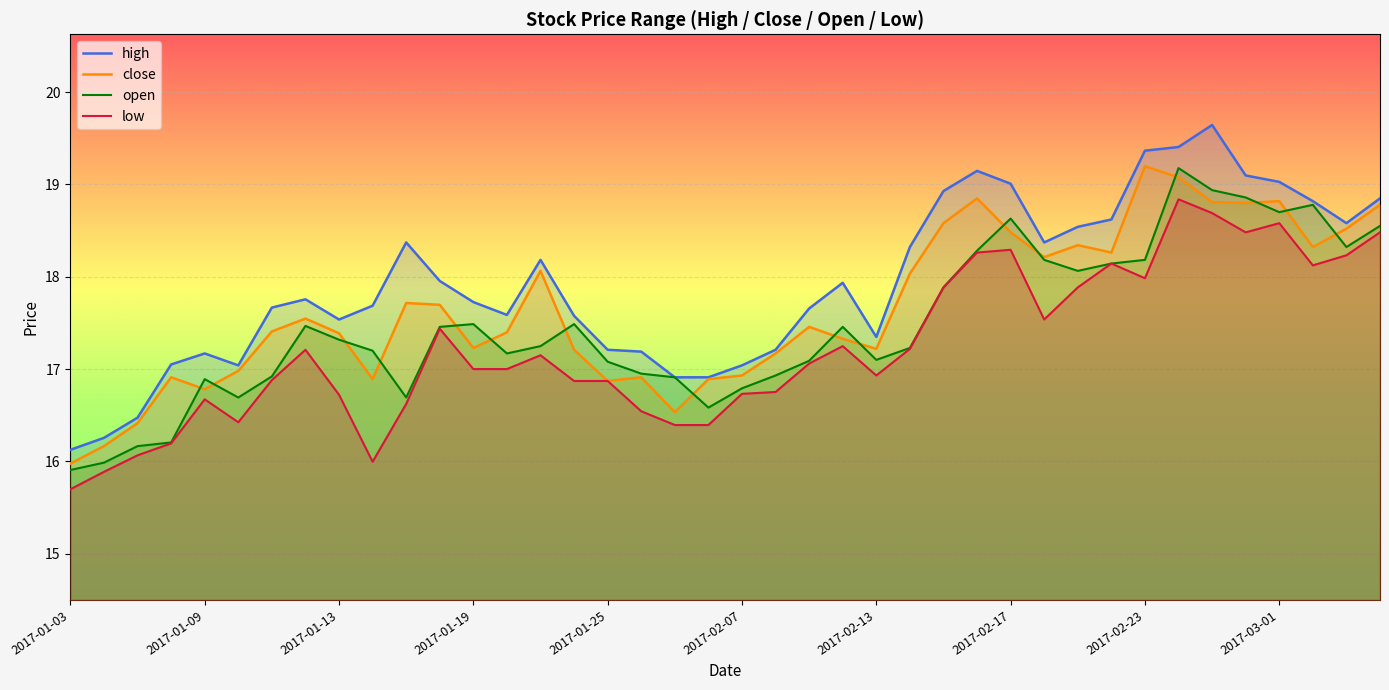

At which label does high reach its peak?

2017-02-27